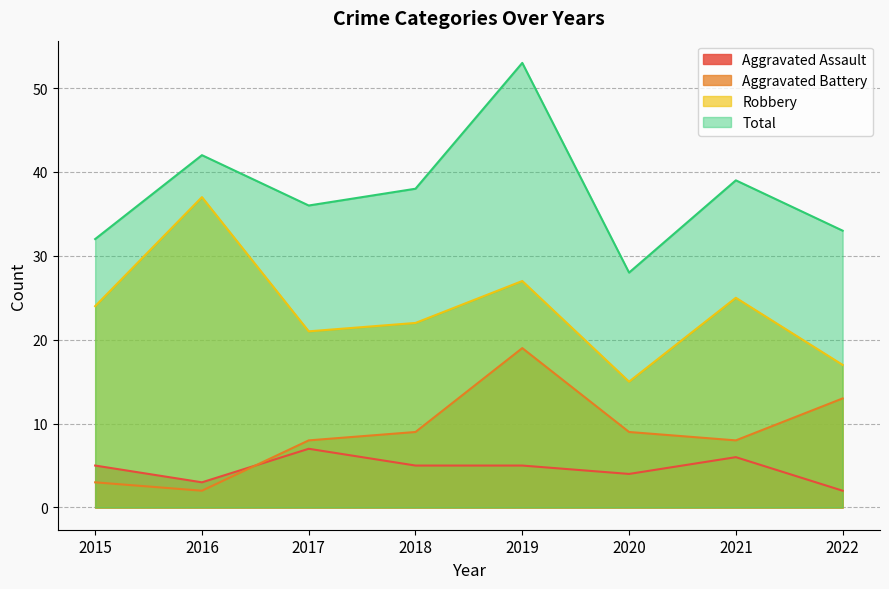

True or false: Total and Aggravated Assault cross at least once.

False